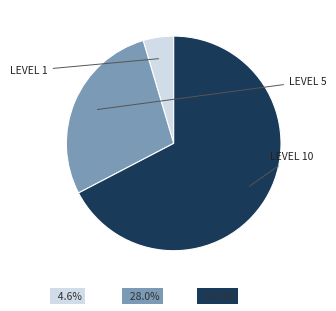

Is there any slice that represents more than half of the pie?

Yes